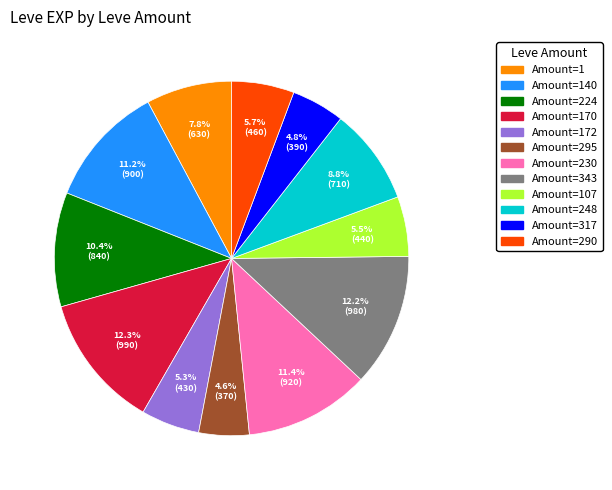

Is there any slice that represents more than half of the pie?

No